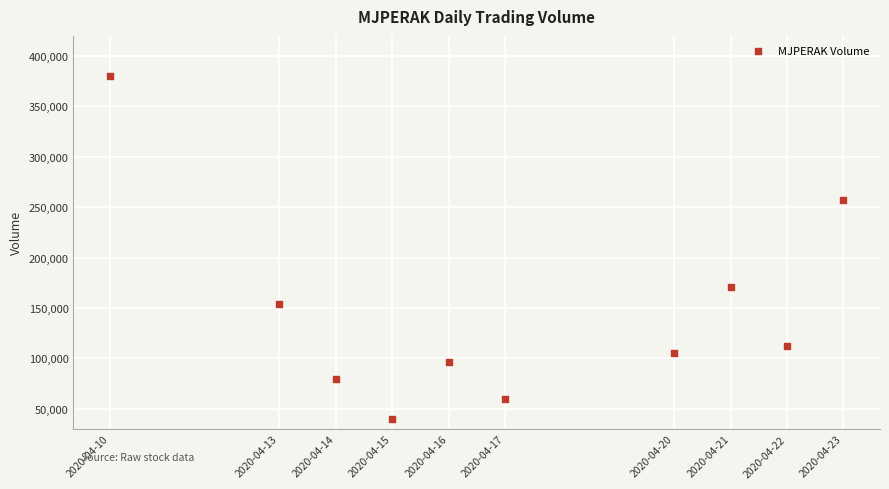

What Y value in the scatter plot is closest to 210200?

170700